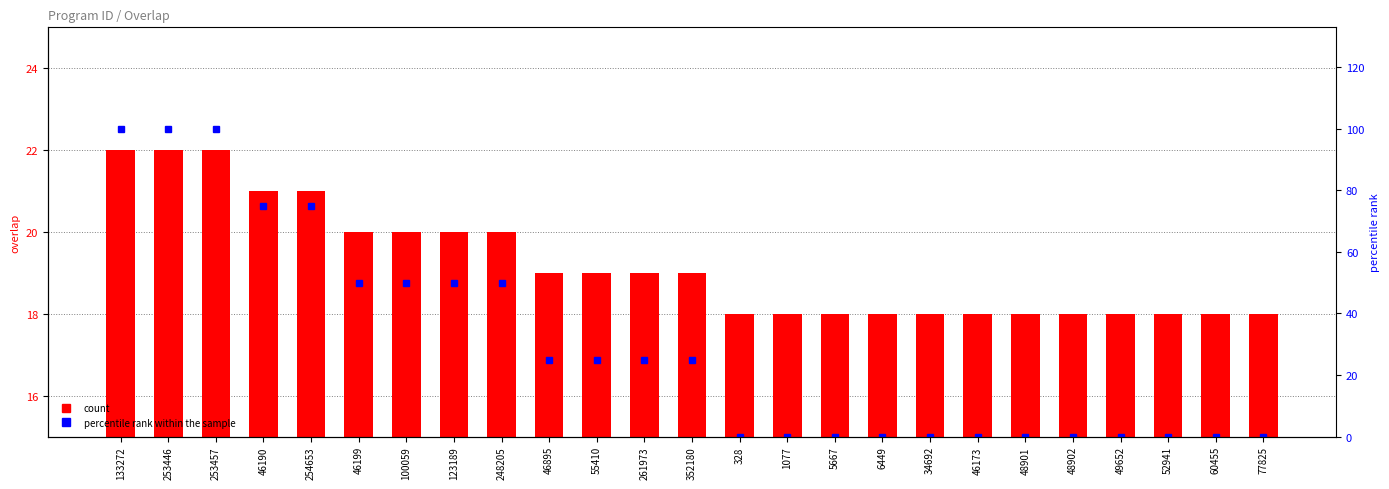

What is the highest value of the count series?

22